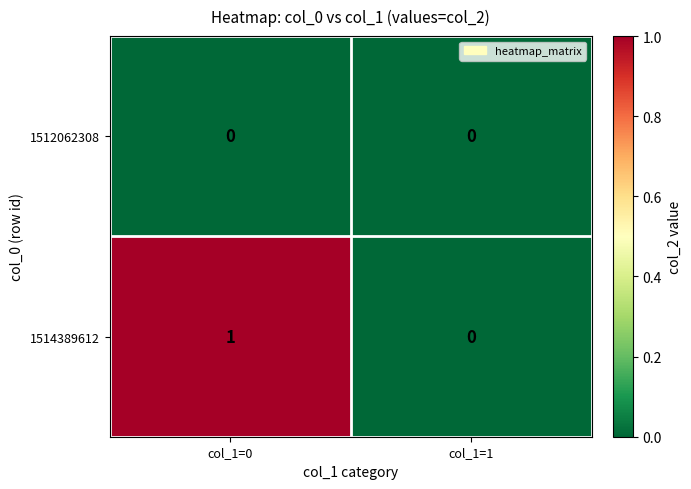

Reading left to right, transcribe all the data shown in this chart.

1512062308: col_1=0=0	col_1=1=0
1514389612: col_1=0=1	col_1=1=0